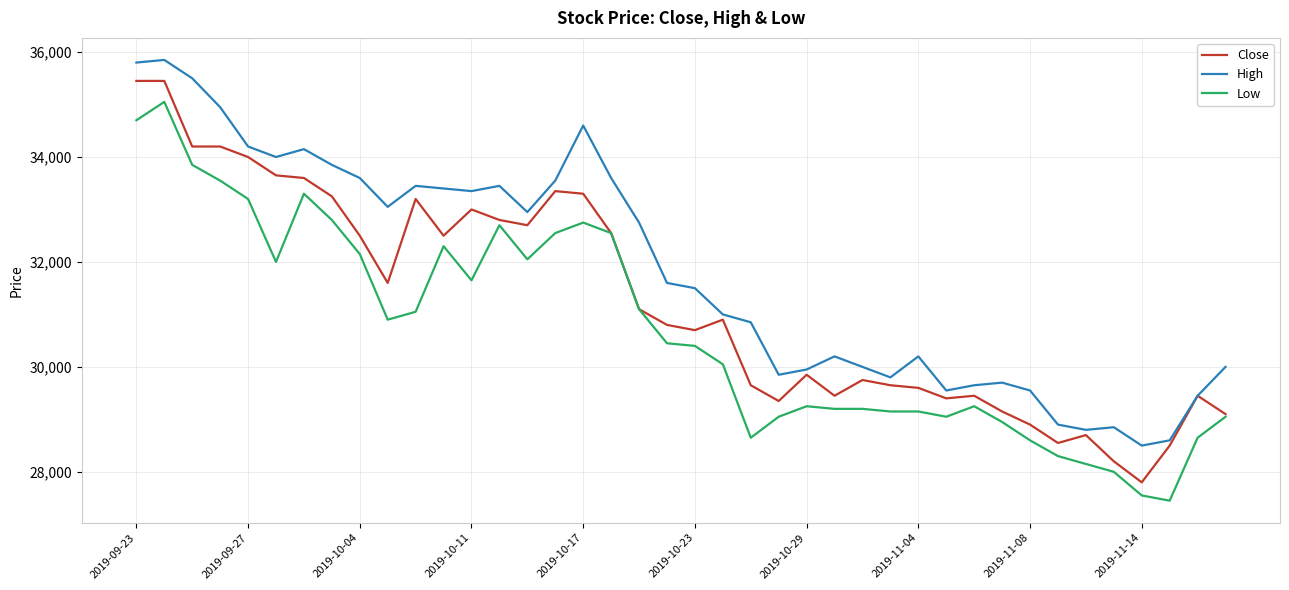

Which series has the largest range (max minus min)?

Close